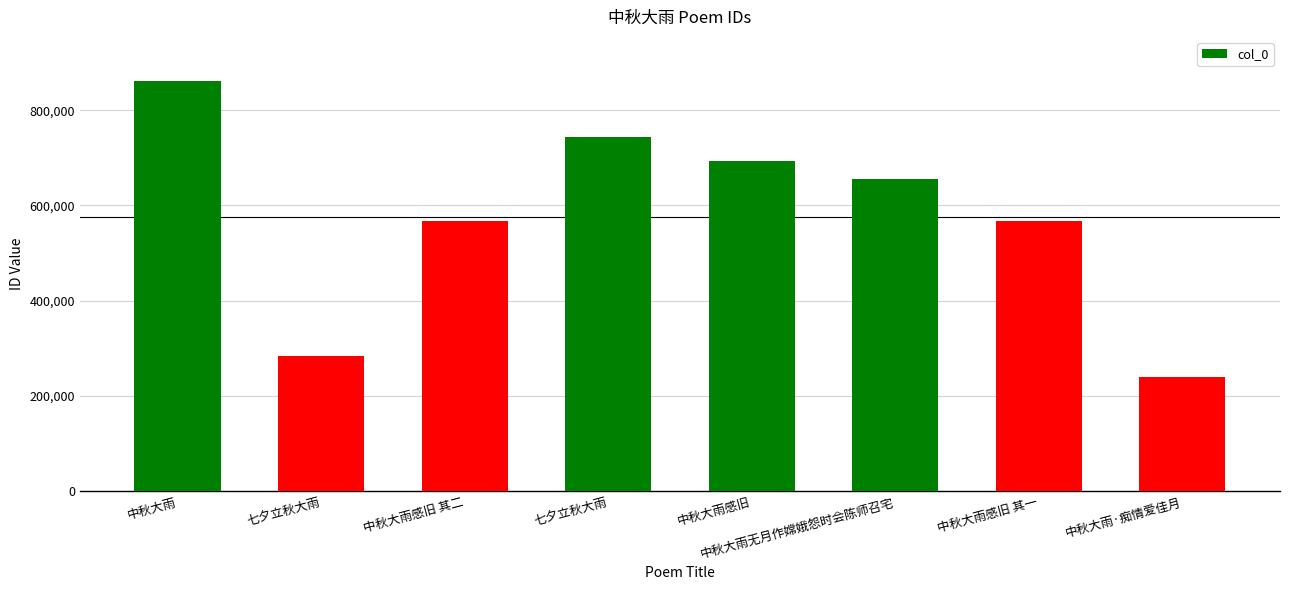

Rank the categories by value from highest to lowest.

中秋大雨, 七夕立秋大雨, 中秋大雨感旧, 中秋大雨无月作嫦娥怨时会陈师召宅, 中秋大雨感旧 其二, 中秋大雨感旧 其一, 七夕立秋大雨, 中秋大雨·痴情爱佳月